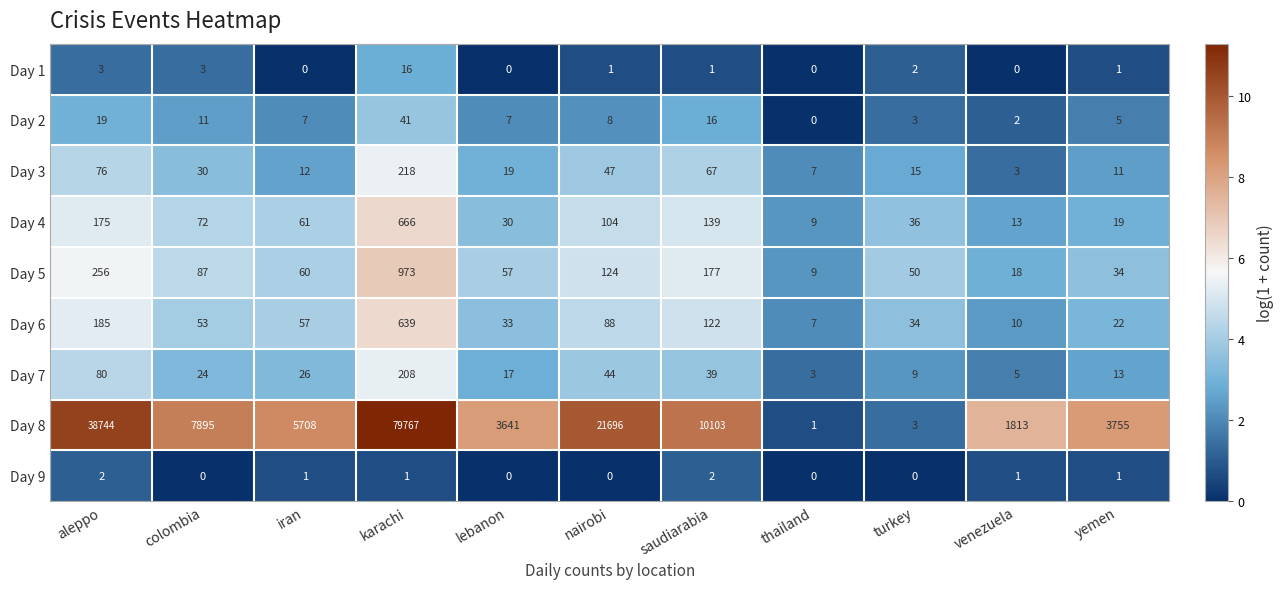

Is it true that Day 3 equals 112 at aleppo?

False